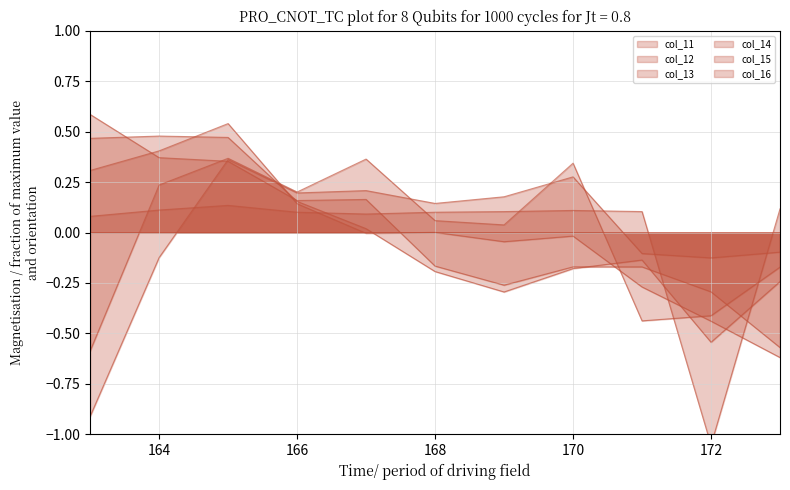

At which category does the chart reach its peak across all series?

163